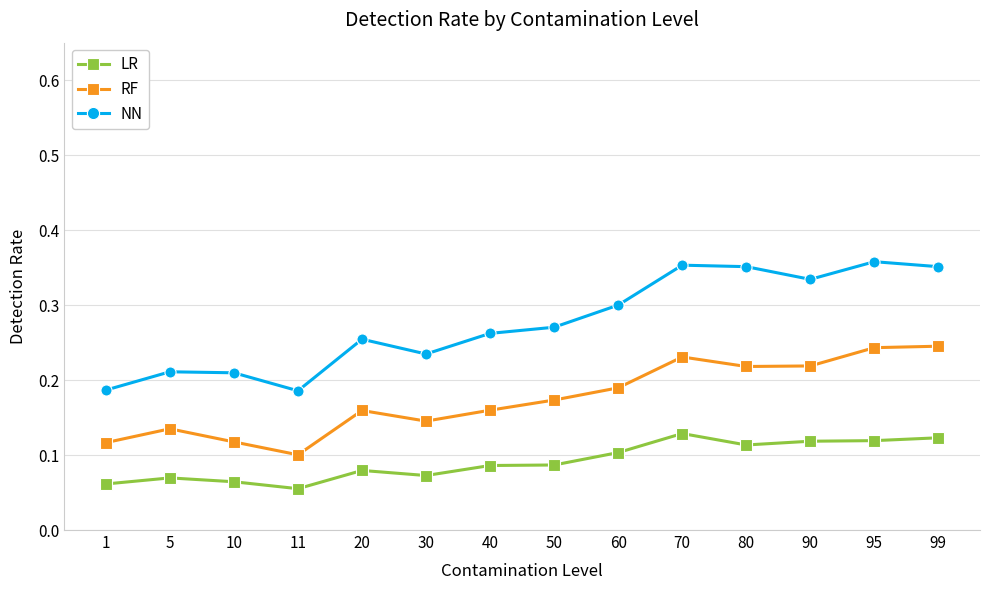

Between 10 and 90, which series saw the biggest shift?

NN